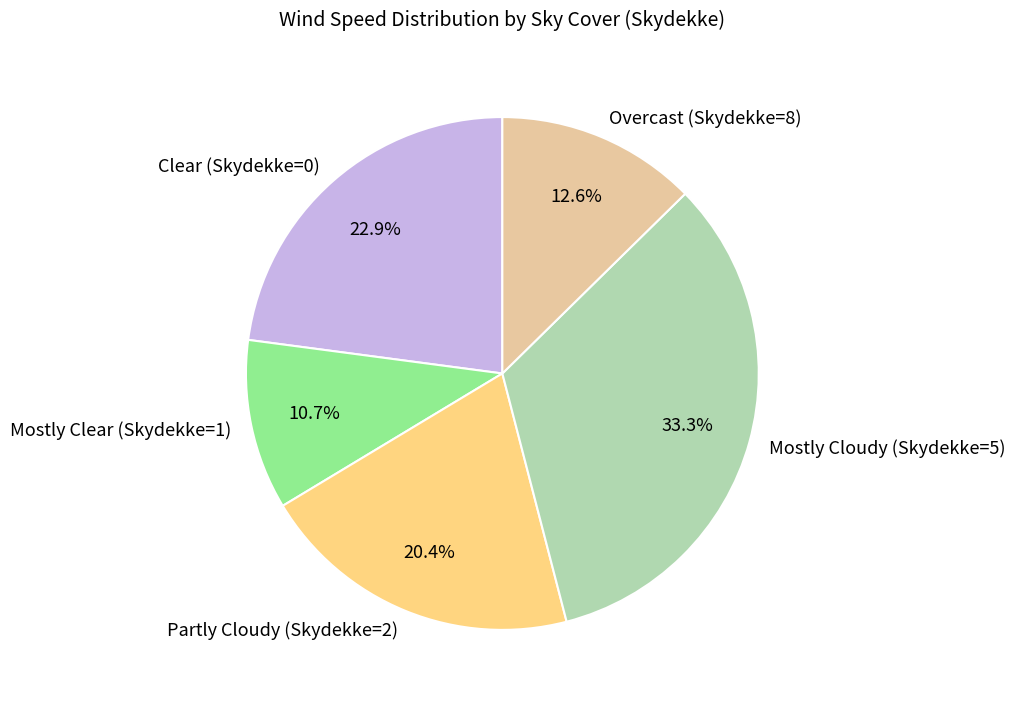

Is there any slice that represents more than half of the pie?

No